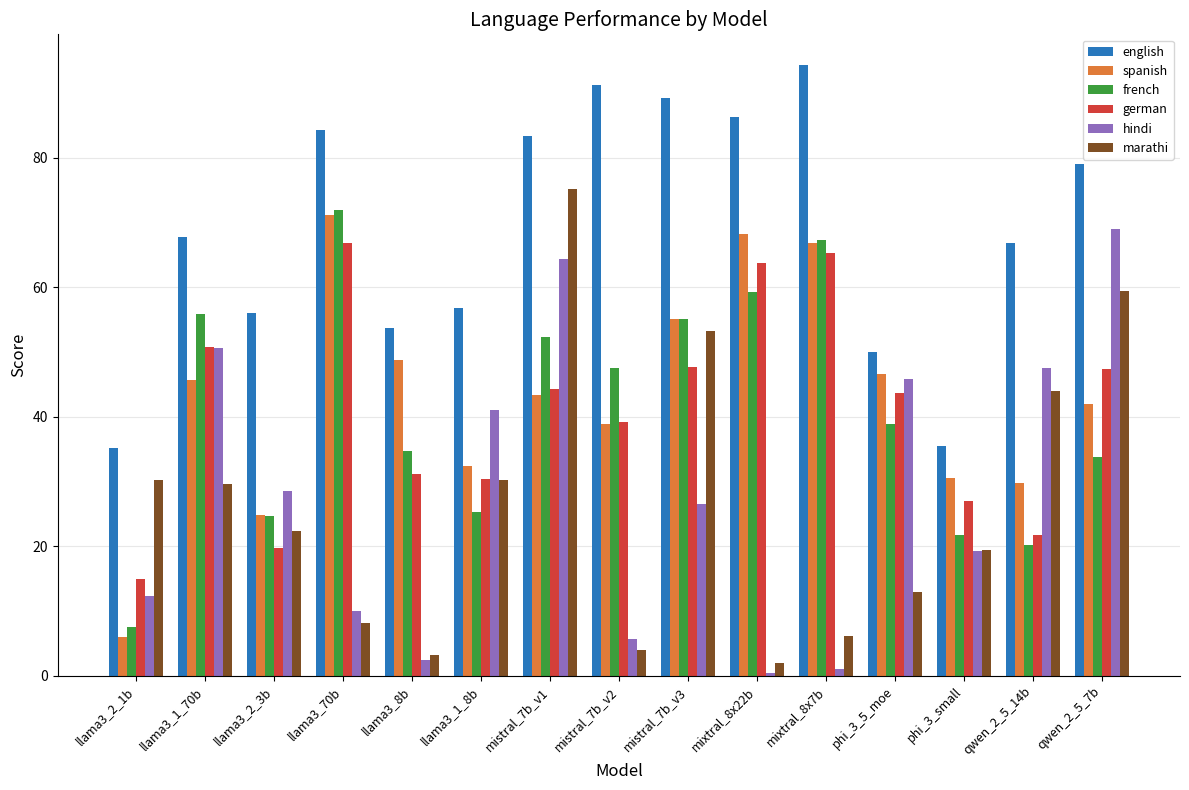

Between llama3_1_70b and phi_3_small, which series saw the biggest shift?

french